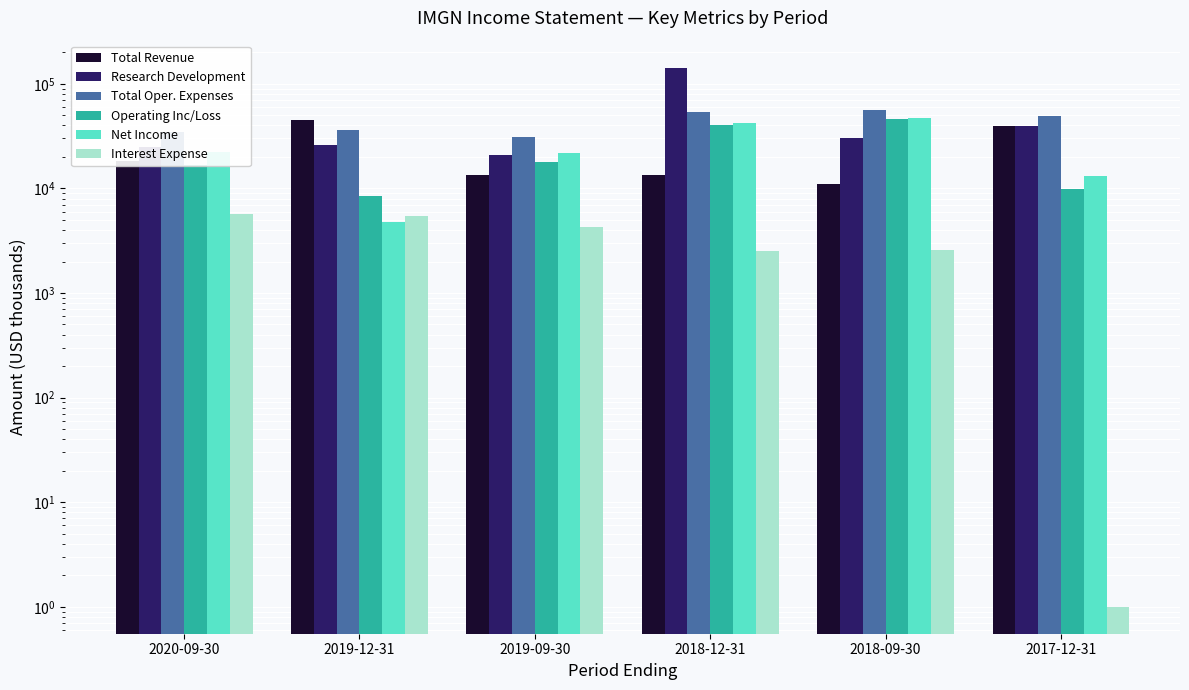

The value of Research Development at 2019-09-30 is 21000. True or false?

True